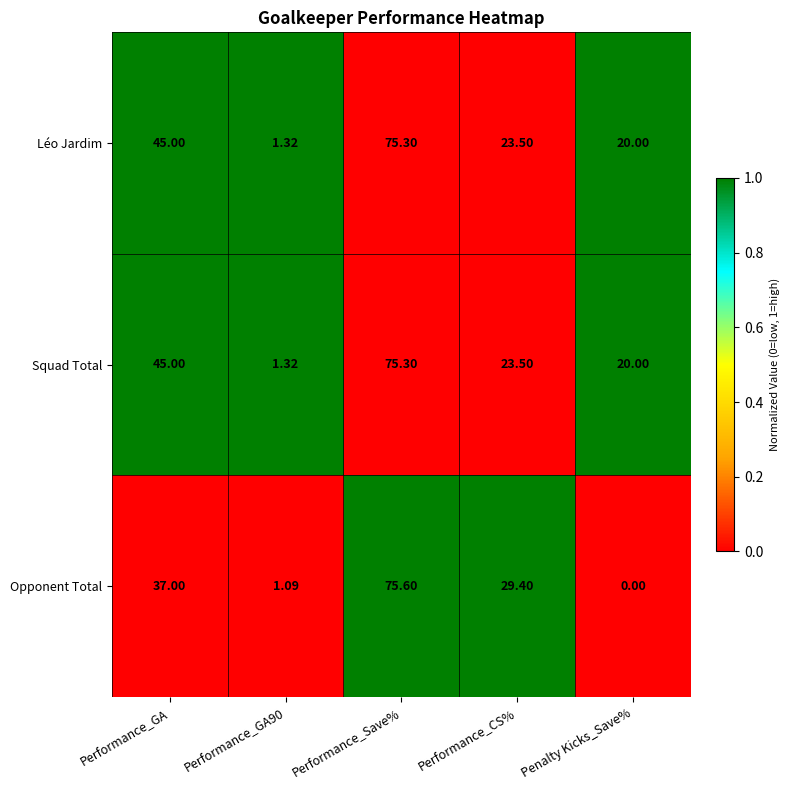

Which label corresponds to the largest value in the chart?

Performance_Save%